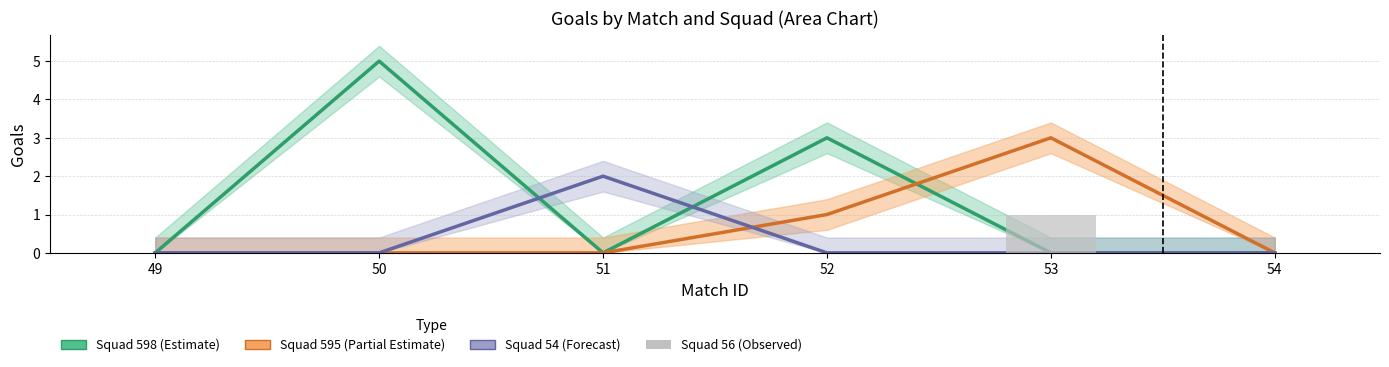

Rank the series at 53 from lowest to highest value.

Squad 598 (Estimate), Squad 54 (Forecast), Squad 56 (Observed), Squad 595 (Partial Estimate)